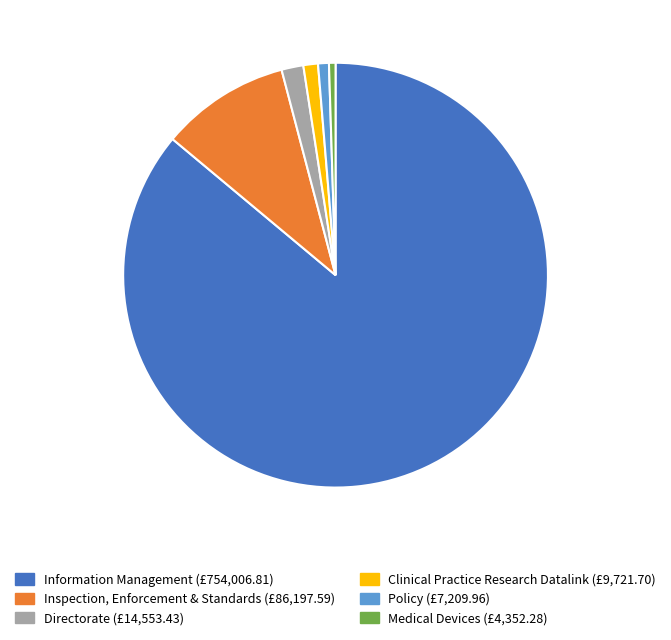

Is there a majority slice in this chart?

Yes